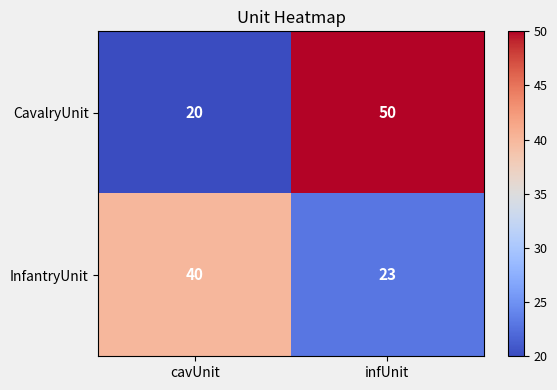

The value of InfantryUnit at cavUnit is 40. True or false?

True